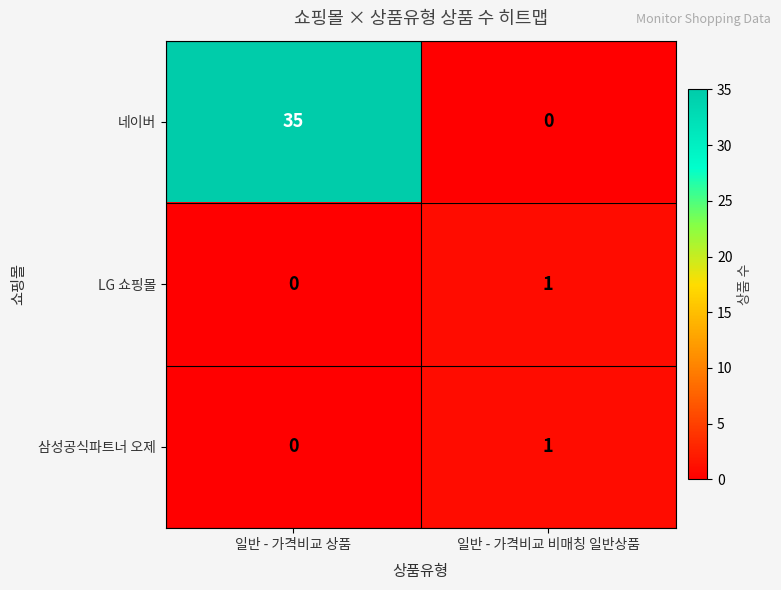

What is the average value of the 네이버 series?

18